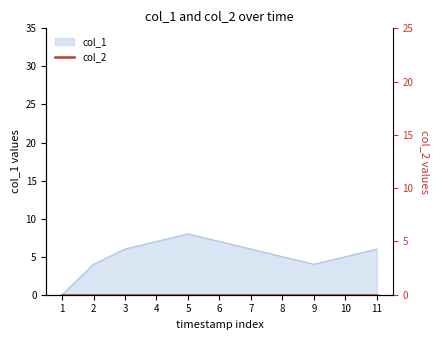

What is the maximum value shown in the chart?

8